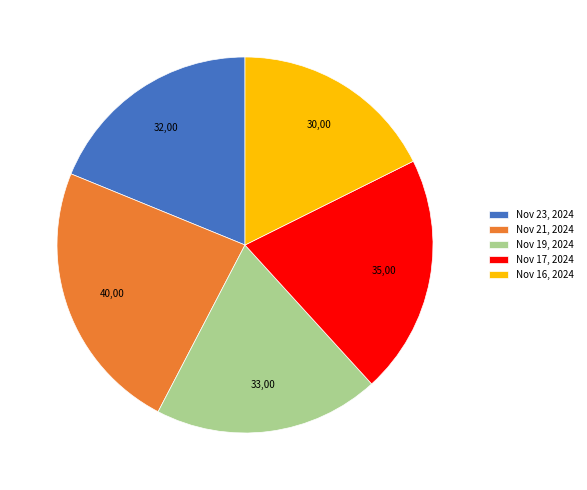

Rank the categories by value from highest to lowest.

Nov 21, 2024, Nov 17, 2024, Nov 19, 2024, Nov 23, 2024, Nov 16, 2024